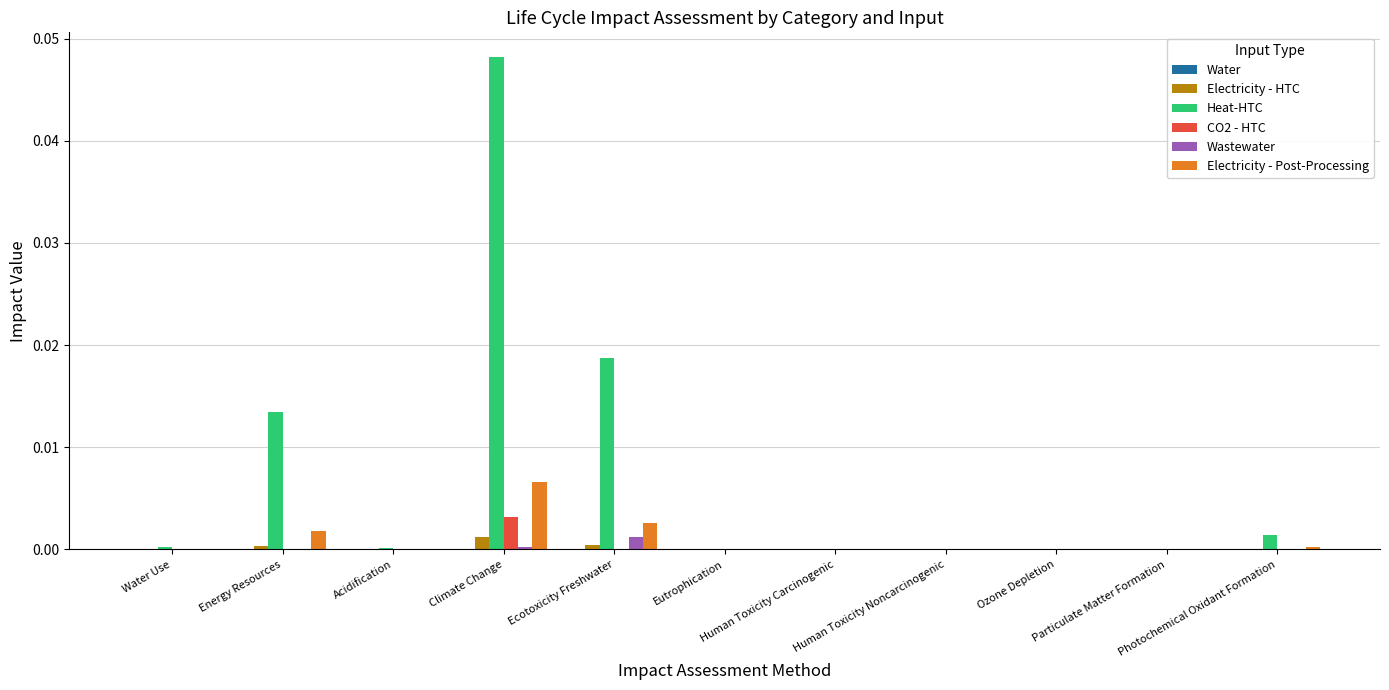

What is the sum of all Heat-HTC values?

0.1